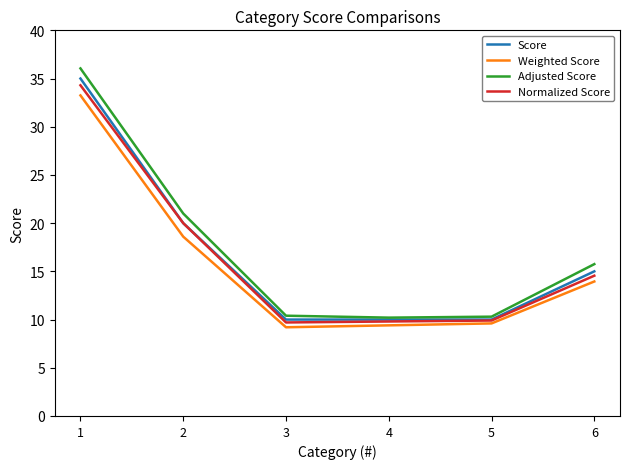

Is it true that Adjusted Score equals 5.2 at 5?

False